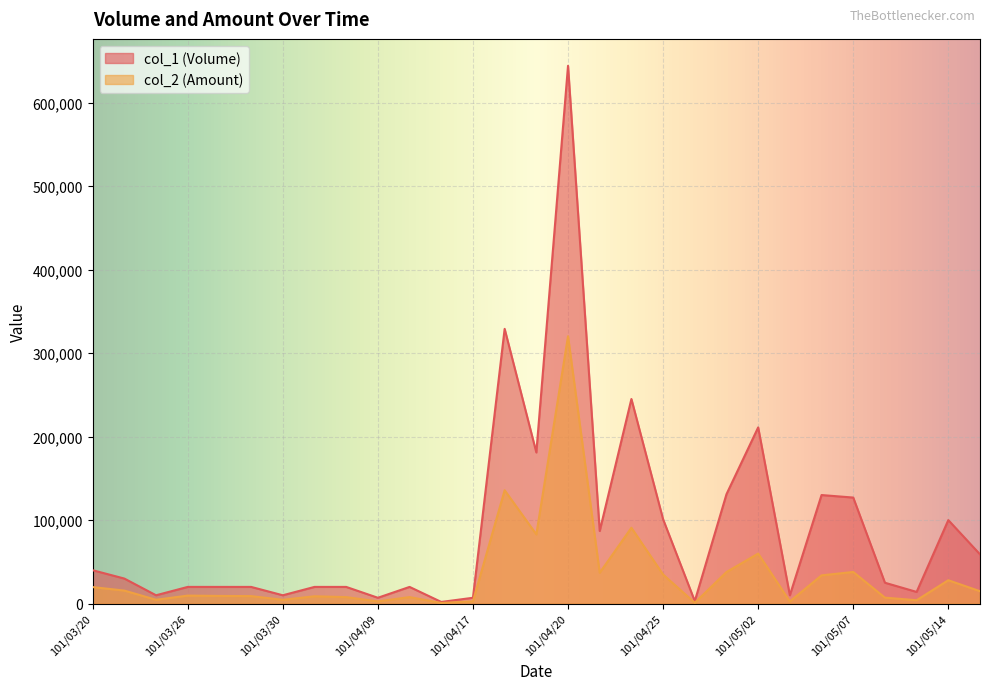

Between 101/05/10 and 101/04/09, which is larger?

101/05/10